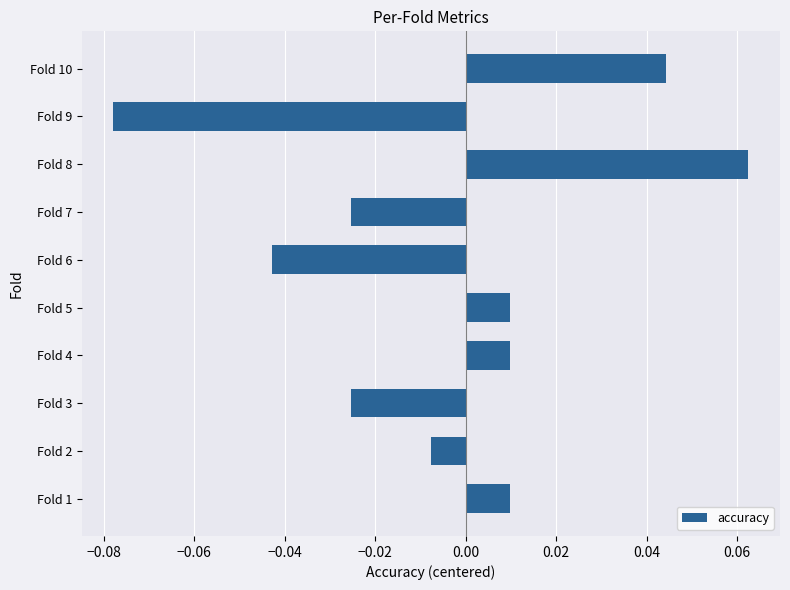

Which has a higher value, Fold 8 or Fold 3?

Fold 8